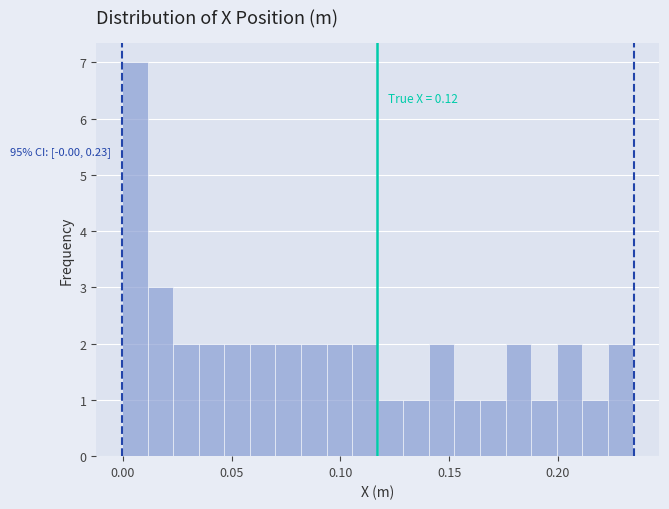

Around what value on the x-axis is the tallest bar? Give the approximate position of its centre, as read against the axis.

0.005